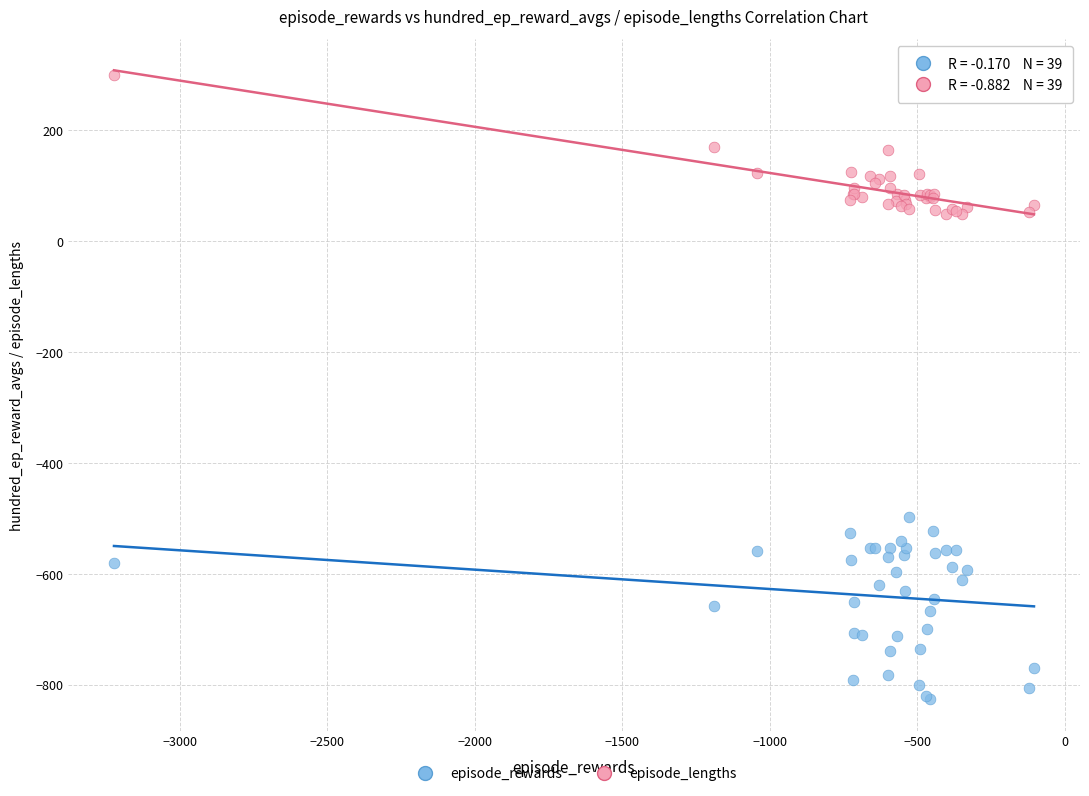

Across all series, what Y value is closest to -263?

-497.8